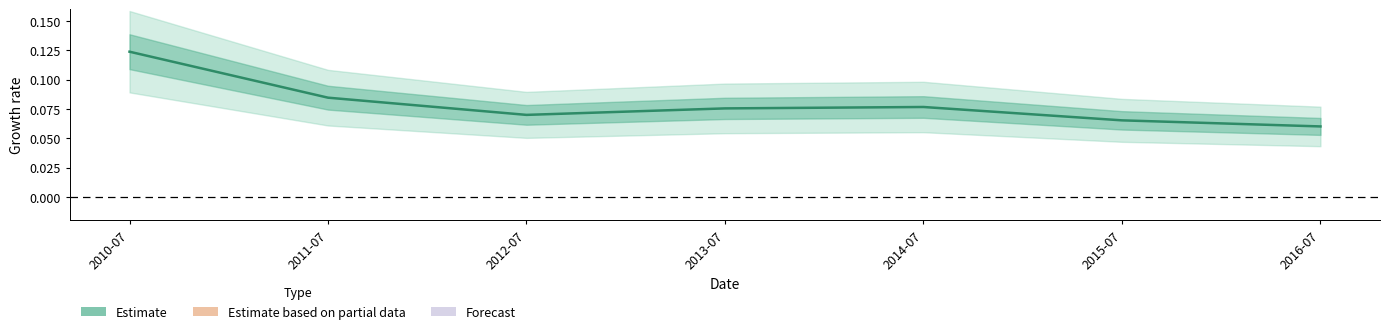

List the labels in order of value, largest first.

2010-07, 2011-07, 2014-07, 2013-07, 2012-07, 2015-07, 2016-07